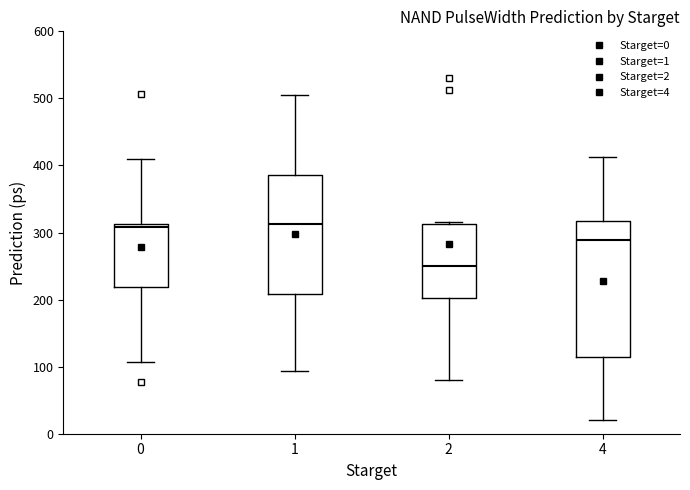

Comparing the boxes themselves (not the whiskers), which one is the tallest?

4